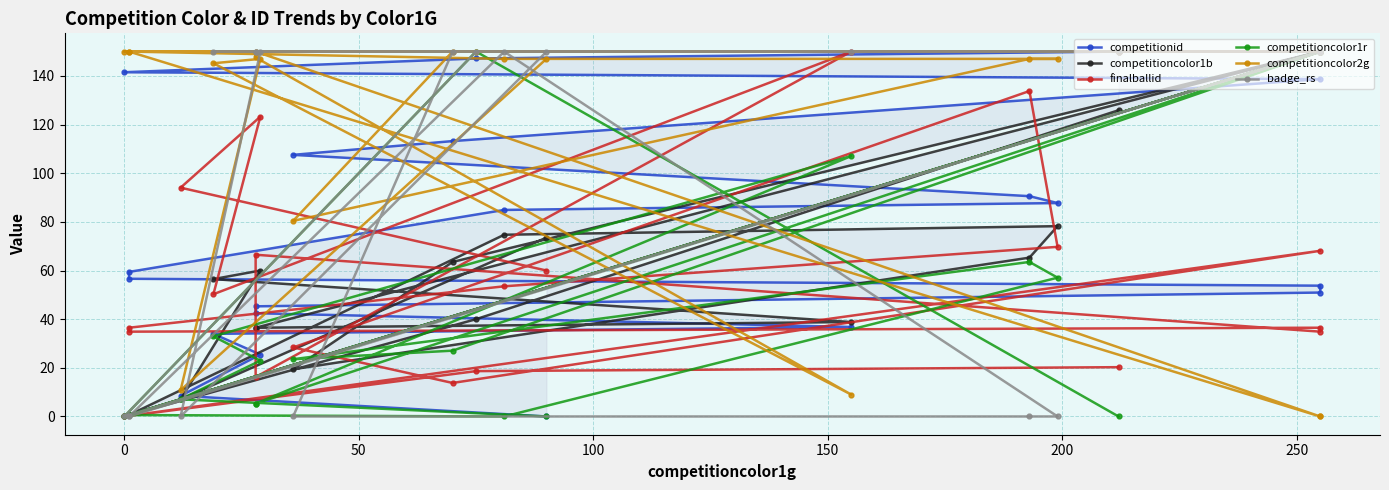

How many data points does each series have?

20